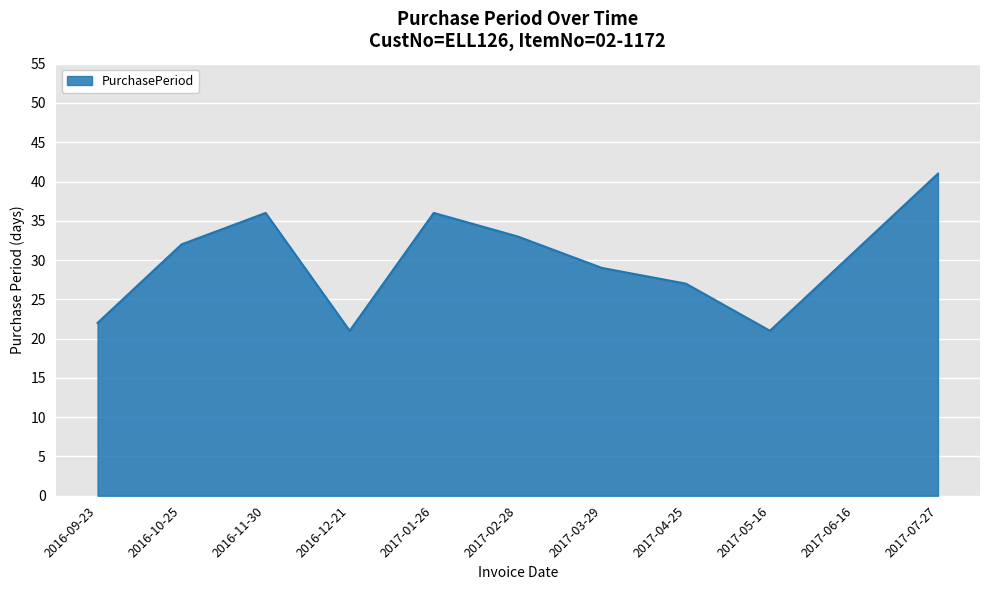

The chart shows a value of 21 at 2017-05-16. True or false?

True